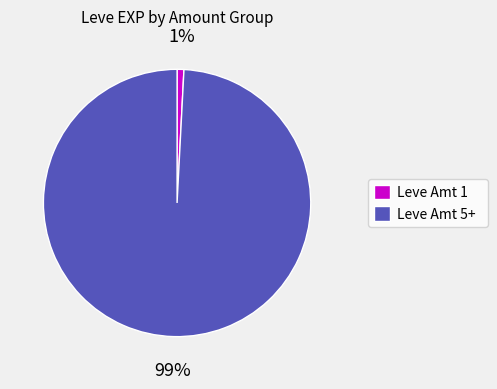

To the nearest percent, what is the difference between the largest and smallest slice percentages?

98%